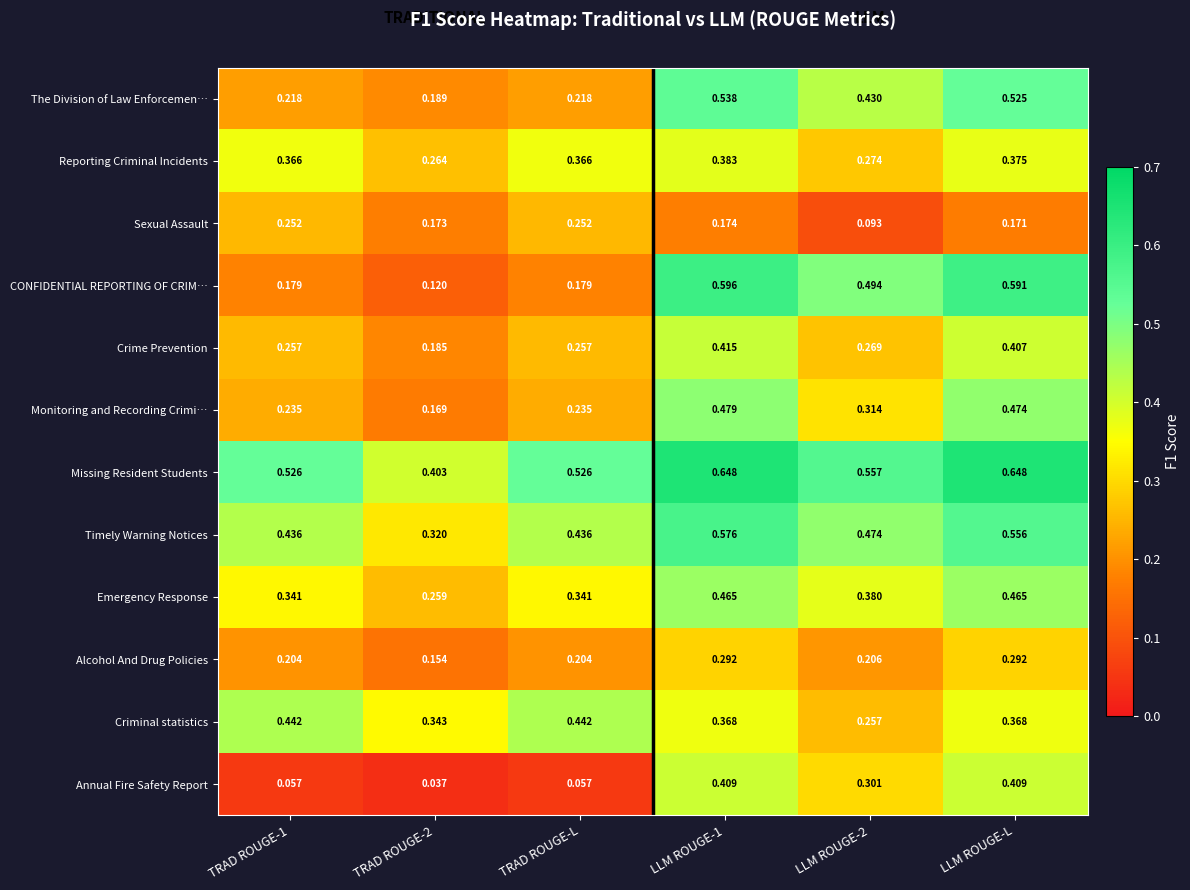

Rank the series by their maximum value, from lowest to highest.

Sexual Assault, Alcohol And Drug Policies, Reporting Criminal Incidents, Annual Fire Safety Report, Crime Prevention, Criminal statistics, Emergency Response, Monitoring and Recording Crimi…, The Division of Law Enforcemen…, Timely Warning Notices, CONFIDENTIAL REPORTING OF CRIM…, Missing Resident Students